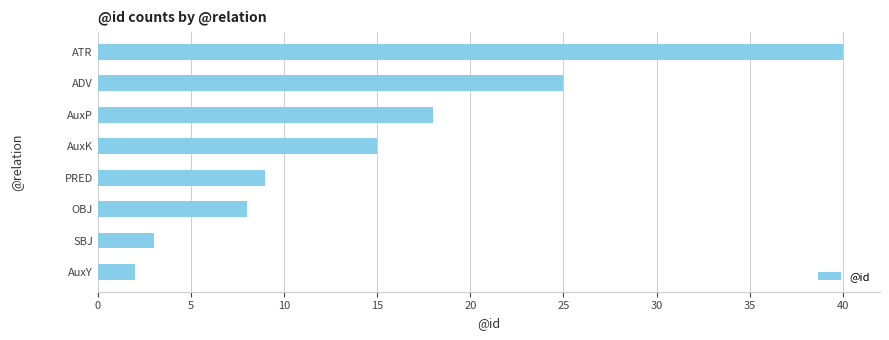

How many bars are there in total?

8